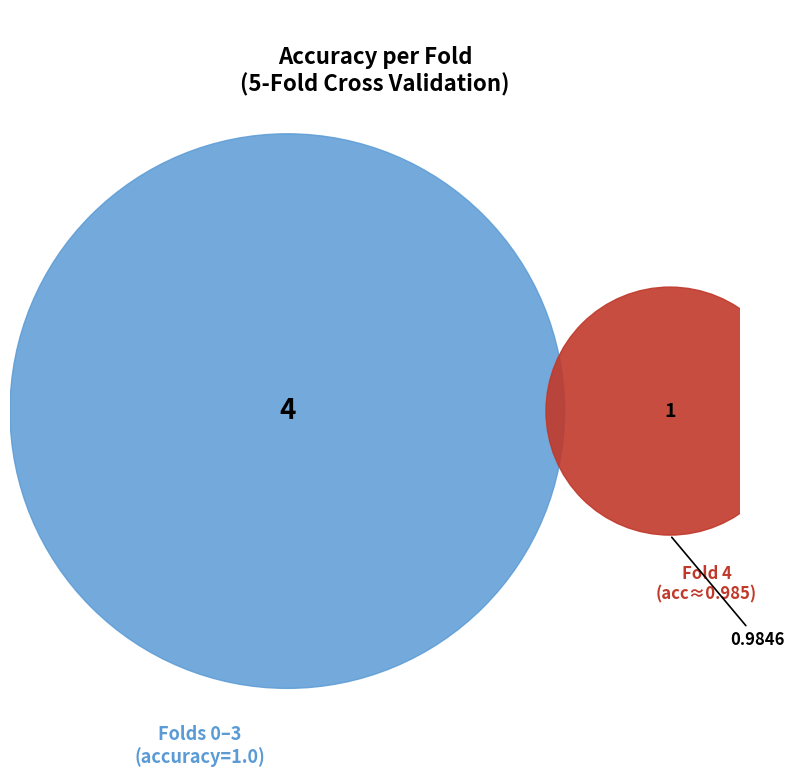

The 1 slice represents 28% of the pie. True or false?

False